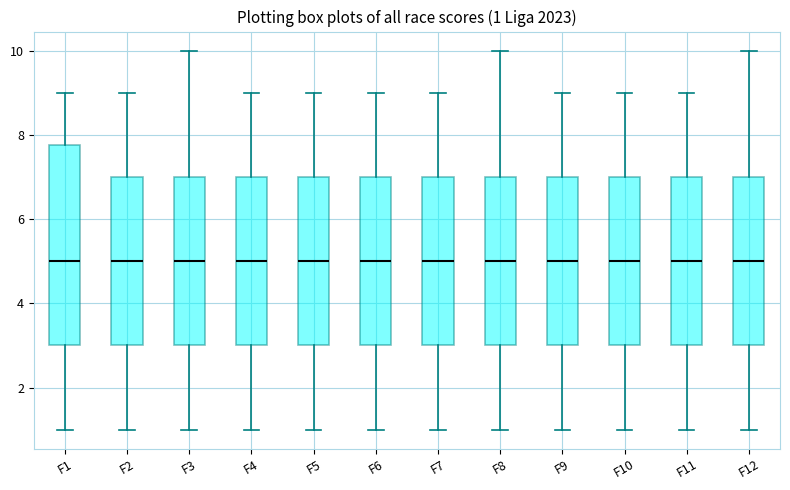

Comparing the boxes themselves (not the whiskers), which one is the tallest?

F1